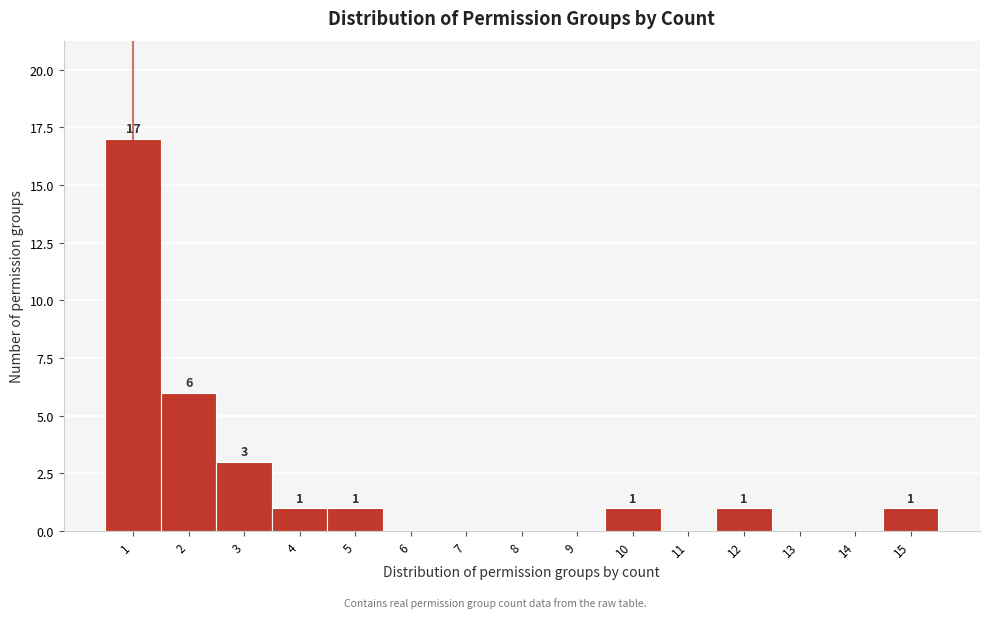

Reading left to right, list all the values displayed in this chart.

1=17	2=6	3=3	4=1	5=1	6=0	7=0	8=0	9=0	10=1	11=0	12=1	13=0	14=0	15=1